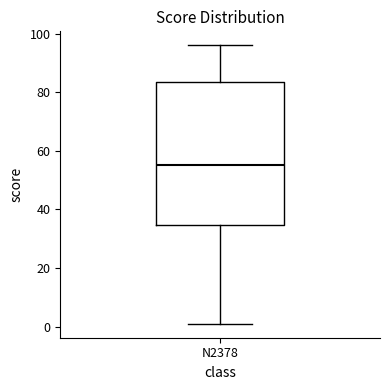

Where does the lower whisker of the box for N2378 end on the y-axis? The values are not printed on the chart, so give them approximately, as read against the axis.

2